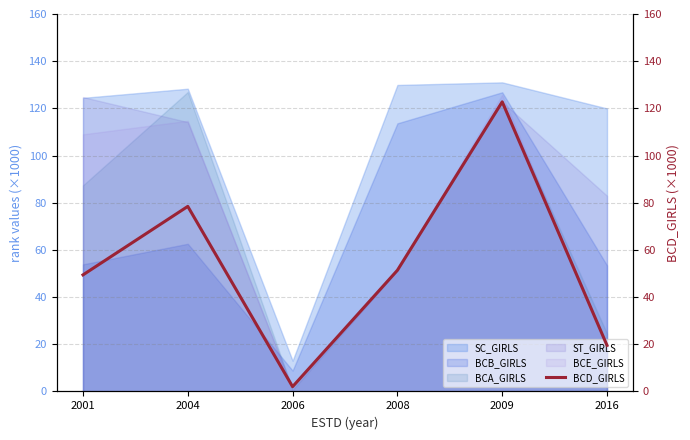

Which category has the highest value in the BCE_GIRLS series?

2009